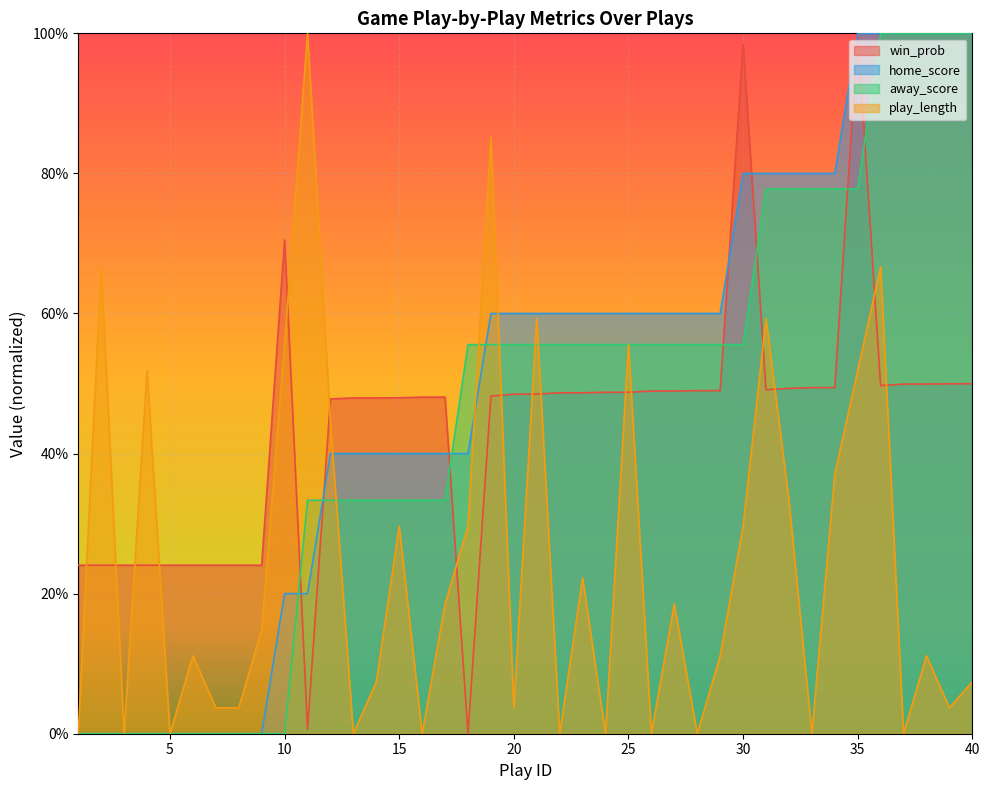

At which label does play_length reach its minimum?

1